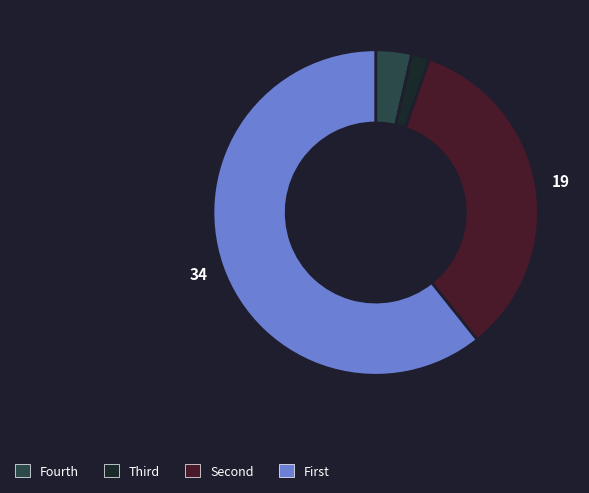

Is there any slice that represents more than half of the pie?

Yes